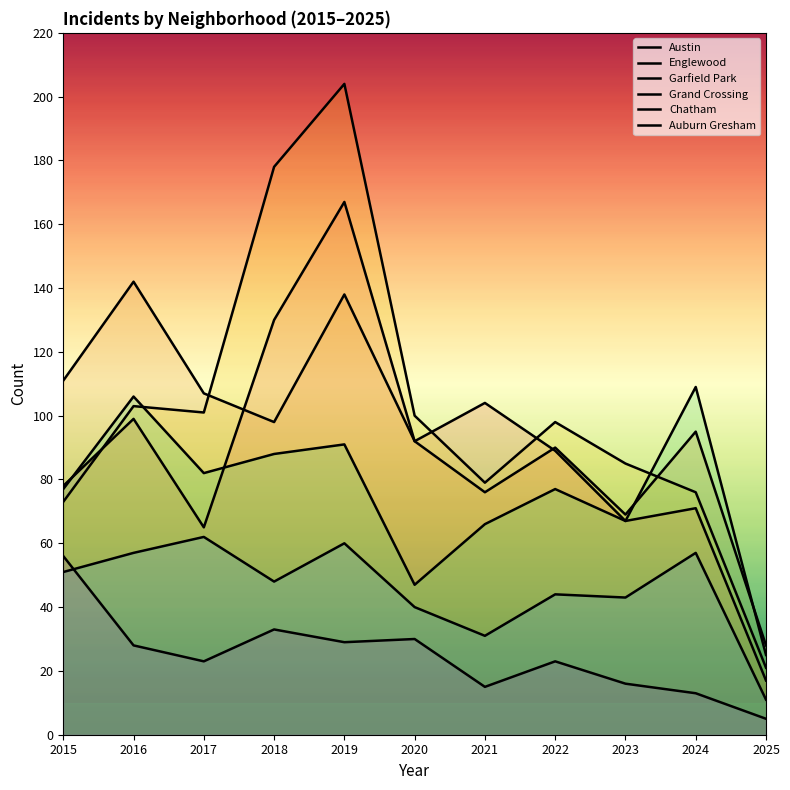

At how many categories does at least one series exceed 16?

11